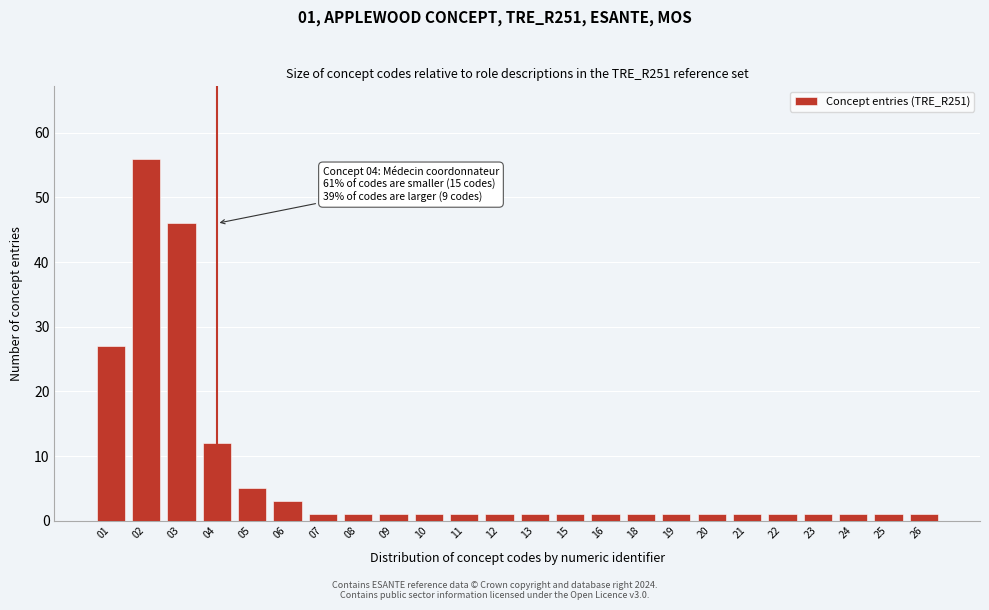

Reading left to right, list all the values displayed in this chart.

01=27	02=56	03=46	04=12	05=5	06=3	07=1	08=1	09=1	10=1	11=1	12=1	13=1	15=1	16=1	18=1	19=1	20=1	21=1	22=1	23=1	24=1	25=1	26=1